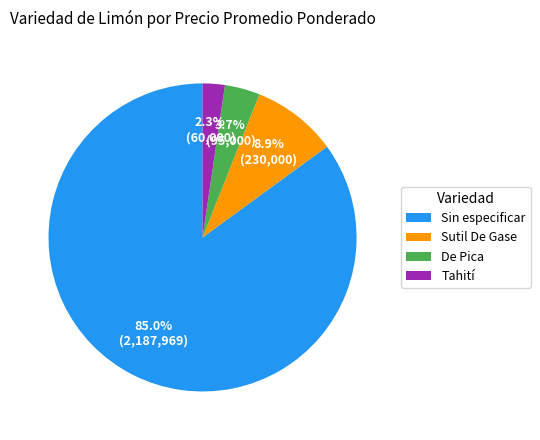

What is the majority slice?

Sin especificar